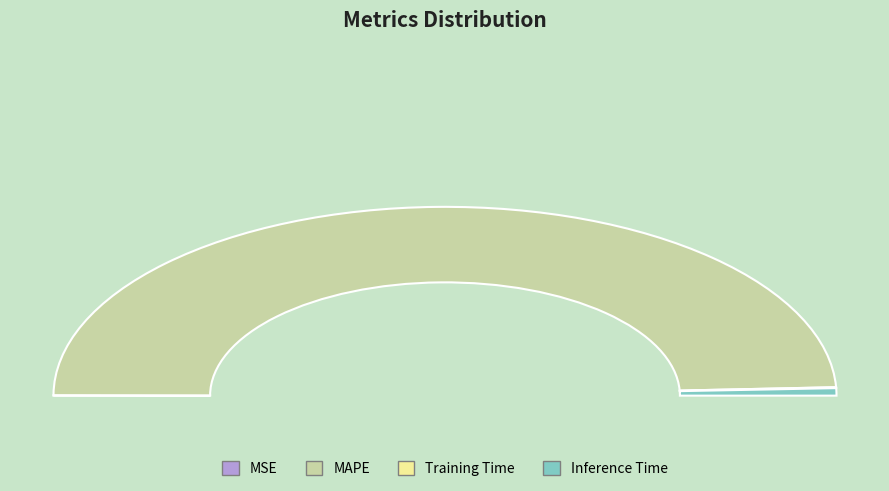

Count the number of slices in the pie.

4